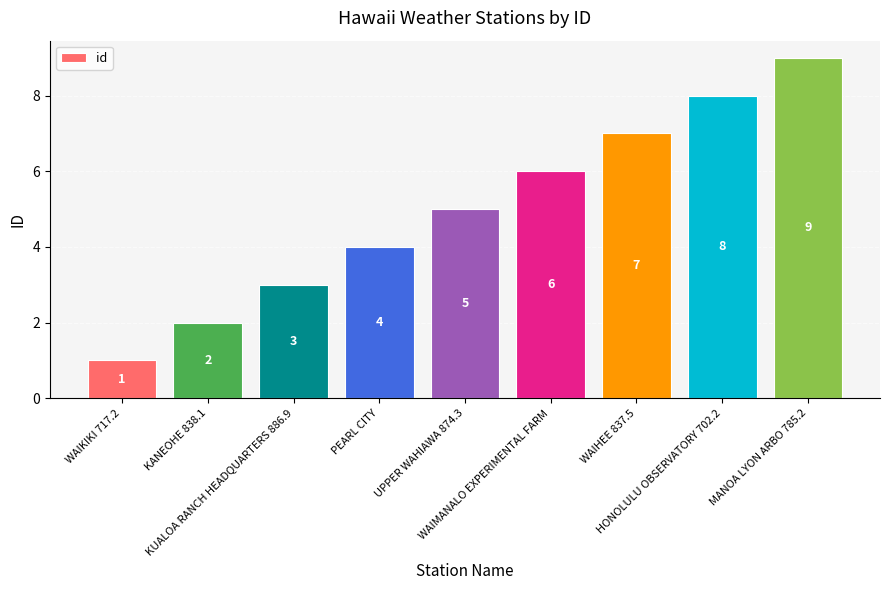

Reading left to right, list all the values displayed in this chart.

1	2	3	4	5	6	7	8	9